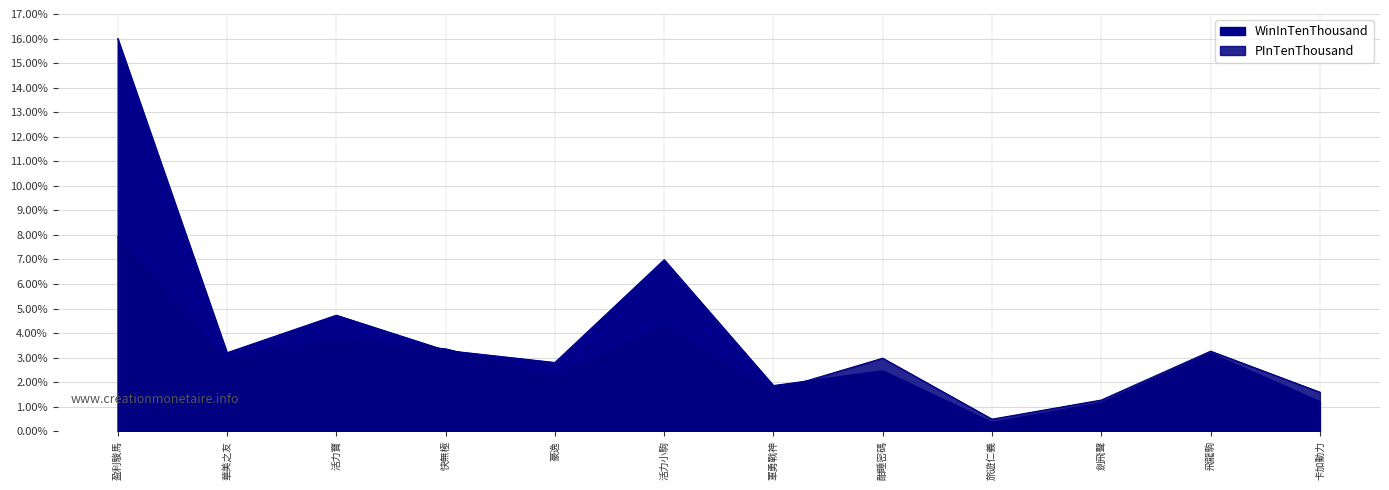

What is the difference between the maximum and second lowest values in the PInTenThousand series?

6.6